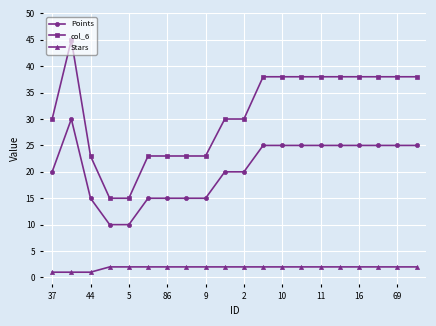

True or false: Points and Stars cross at least once.

False